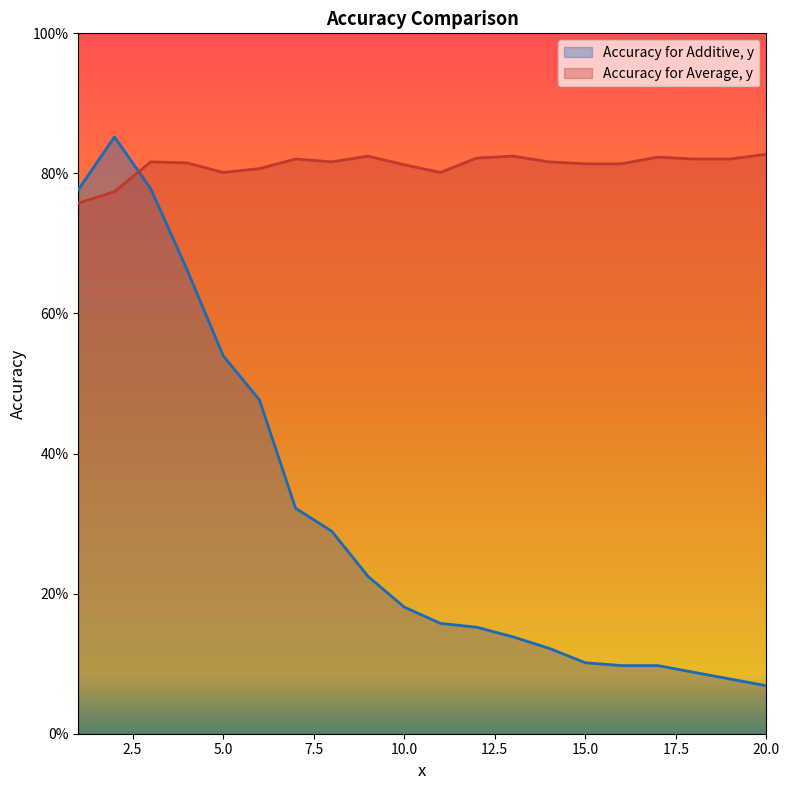

Which series changed the most between 13 and 15?

Accuracy for Additive, y